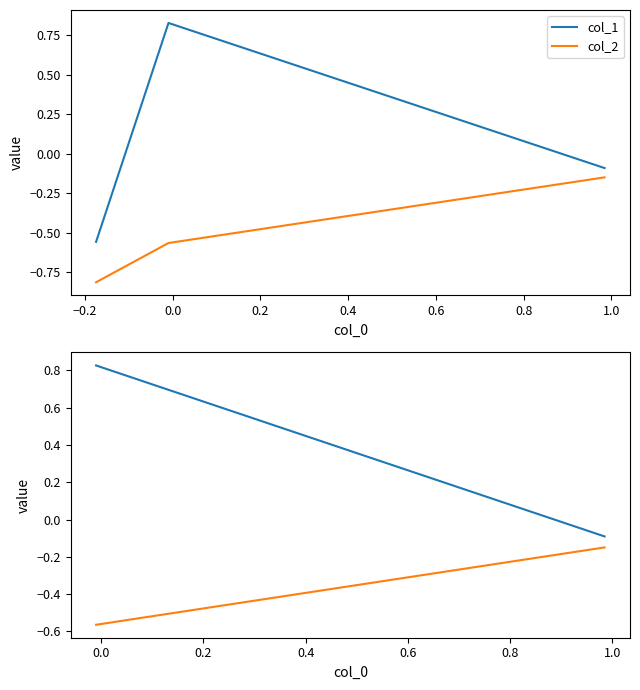

List the series in order of their peak value, highest first.

col_1, col_2